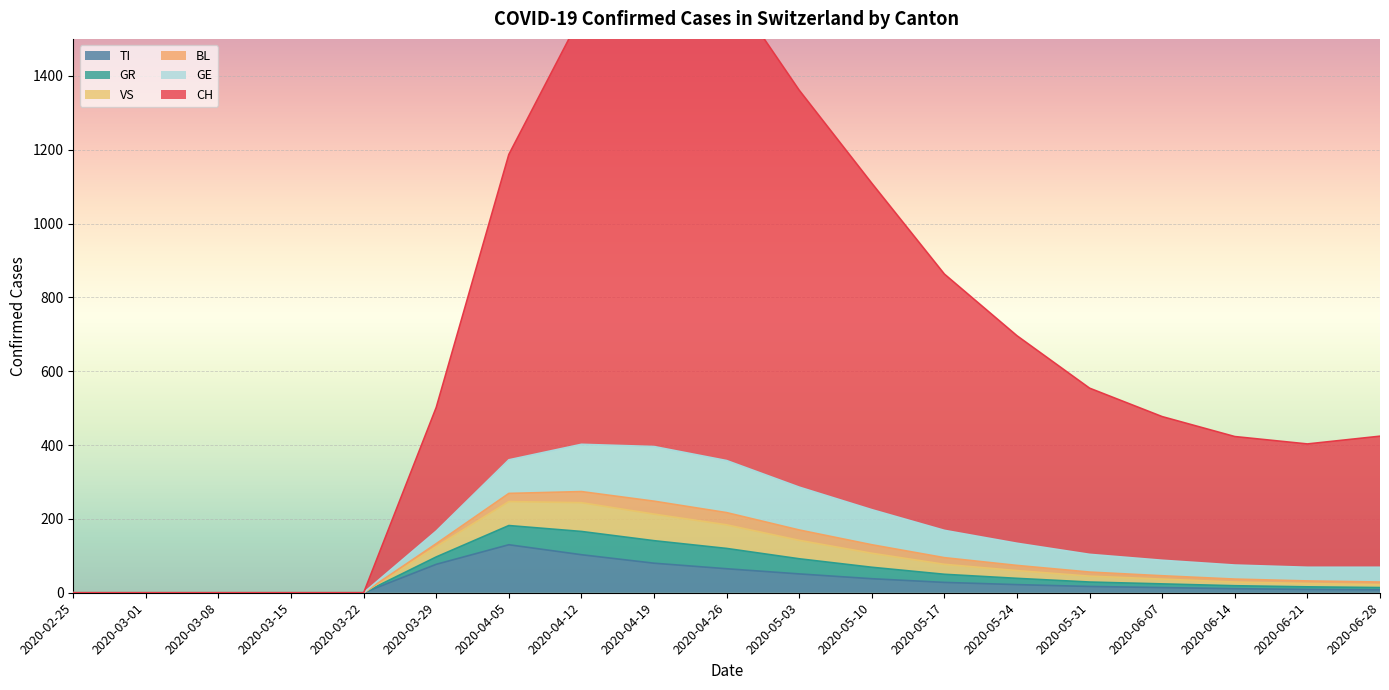

What is the difference between the highest and lowest values at 2020-04-05?

1057